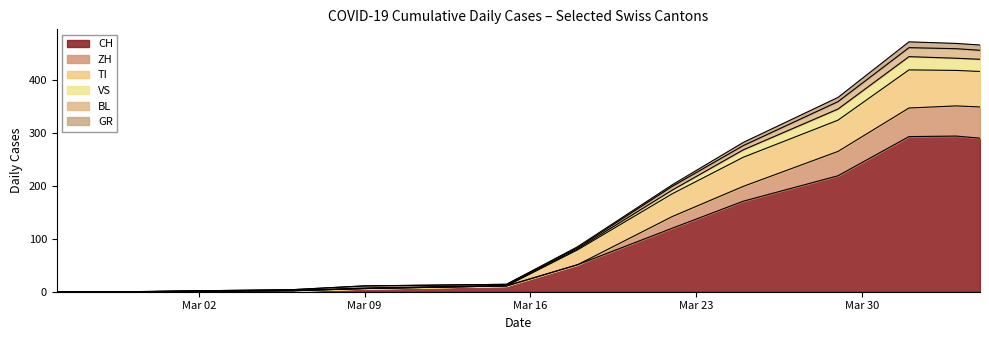

True or false: CH and BL cross at least once.

False